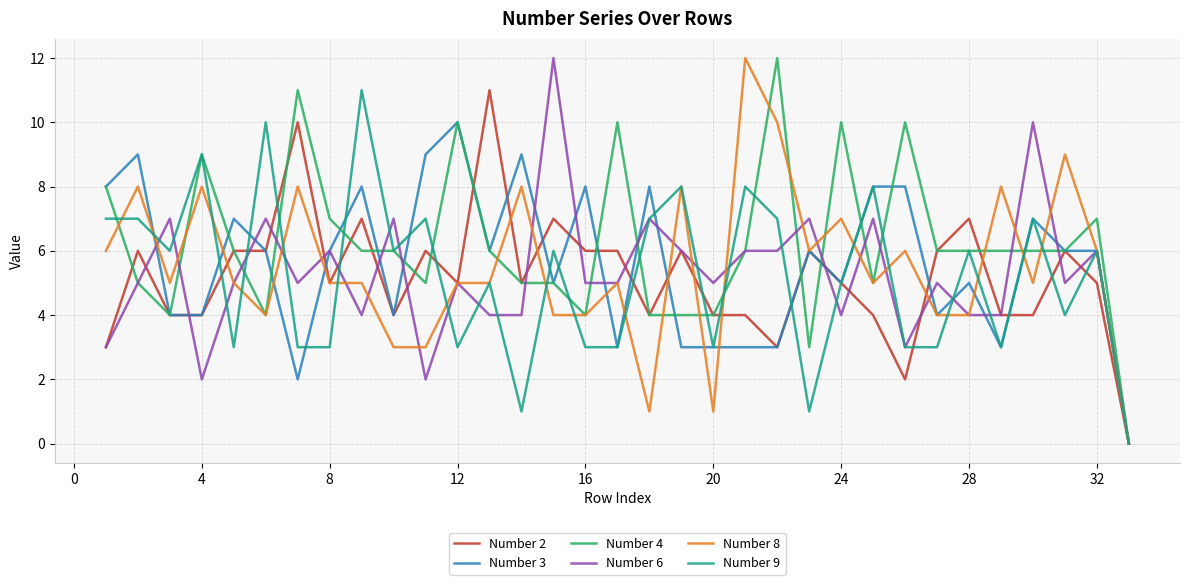

How many Number 3 values are between 4 and 8?

21